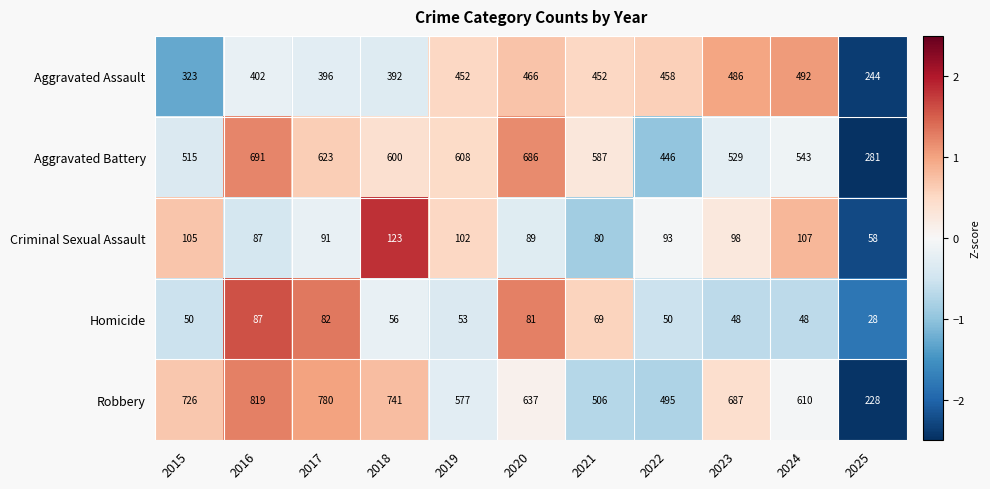

Where is Aggravated Assault nearest to the value 368?

2018